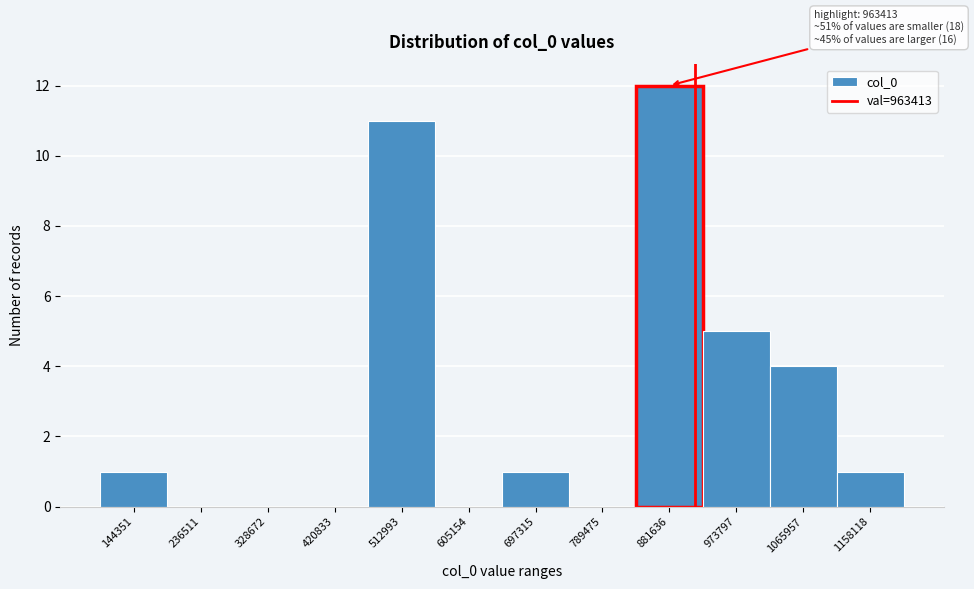

Reading left to right, list all the values displayed in this chart.

144351=1	236511=0	328672=0	420833=0	512993=11	605154=0	697315=1	789475=0	881636=12	973797=5	1065957=4	1158118=1